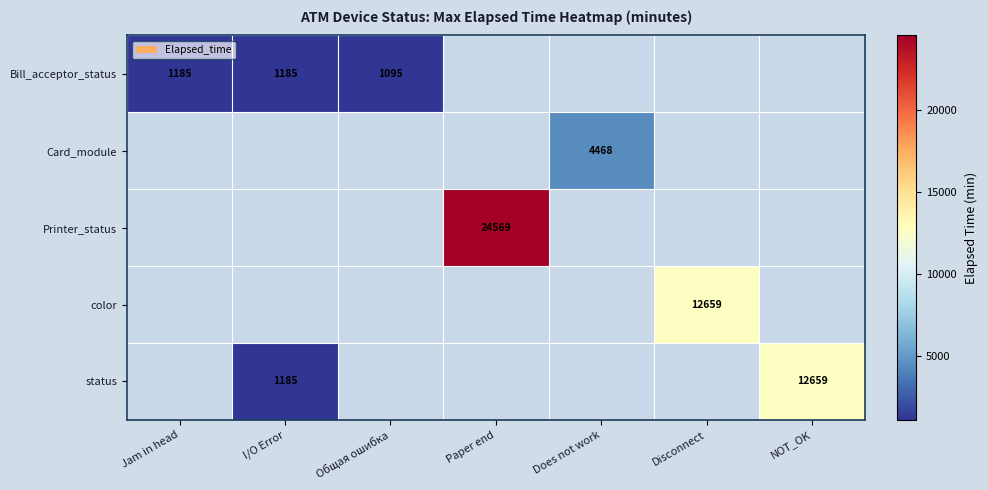

At how many categories does at least one series exceed 14134?

1